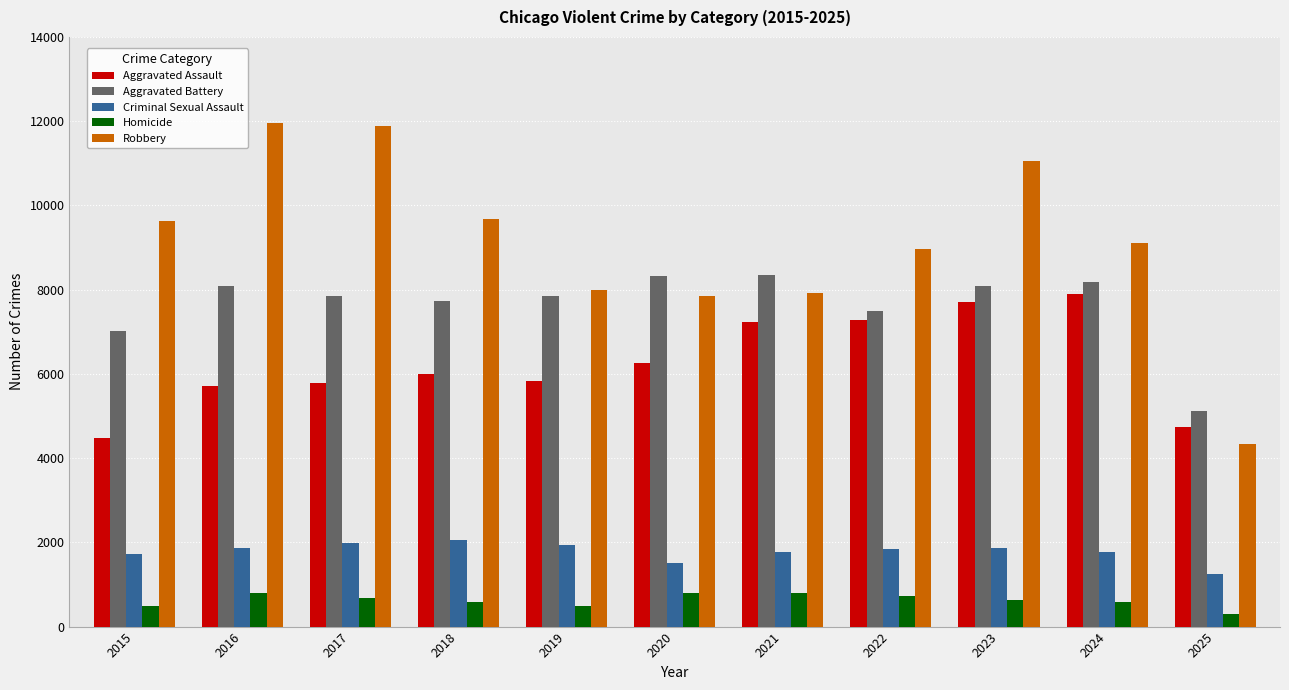

The Criminal Sexual Assault series shows 2536 at 2019. True or false?

False